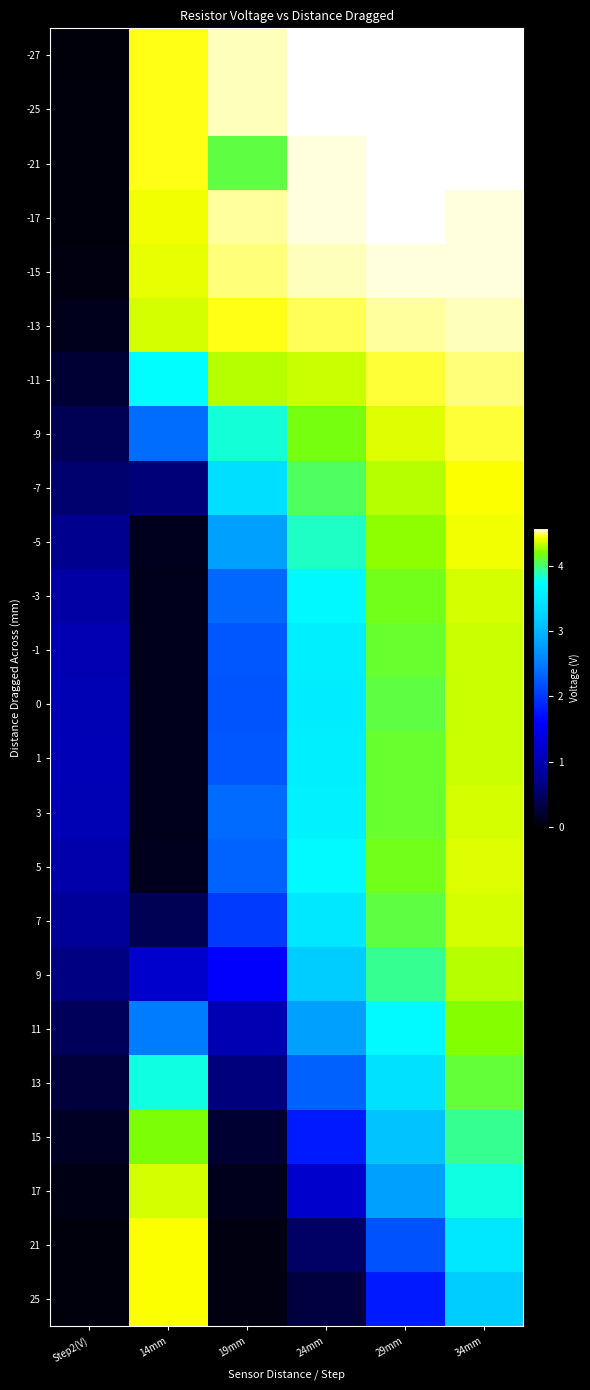

How many series are shown in this chart?

24